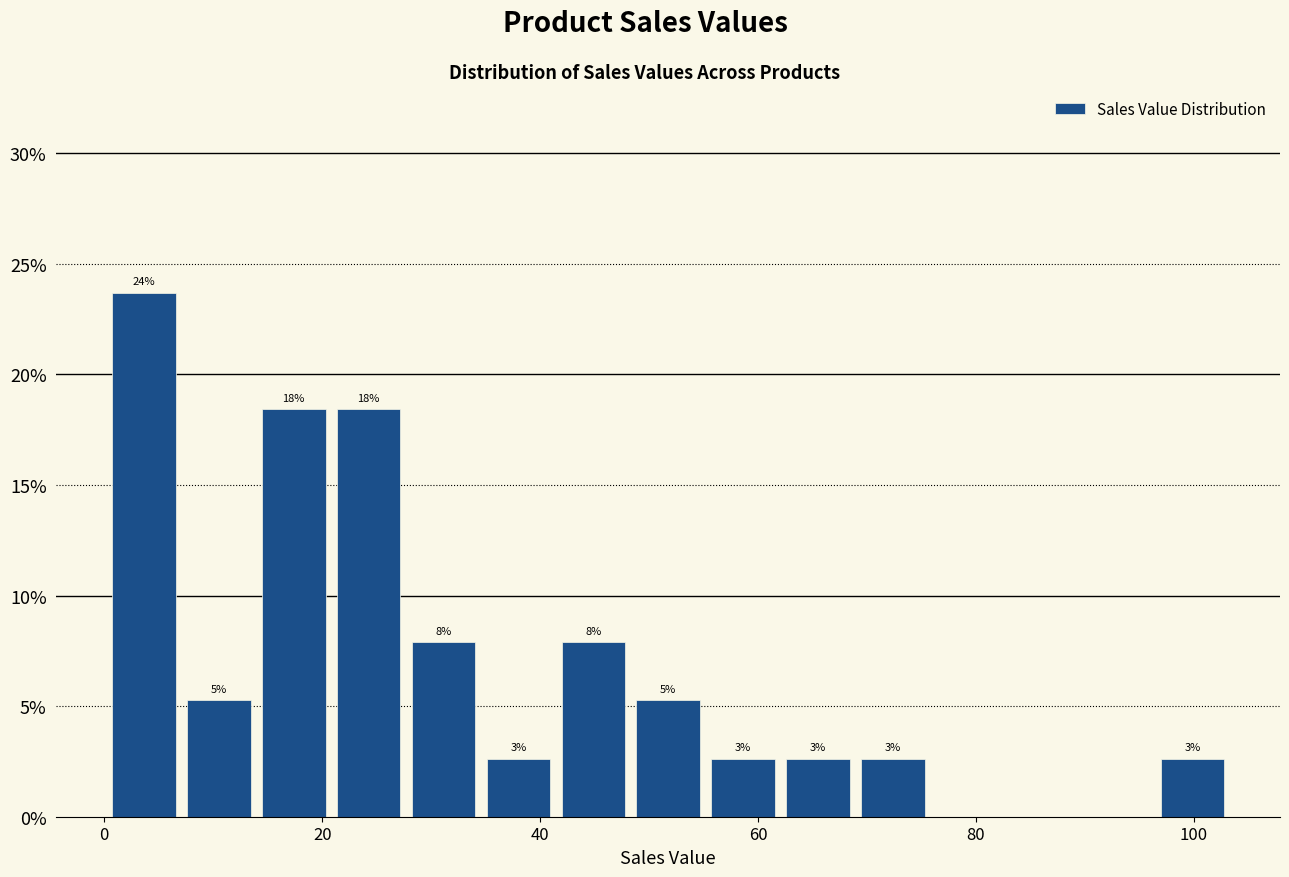

Read against the x-axis, roughly where is the centre of the tallest bar?

4